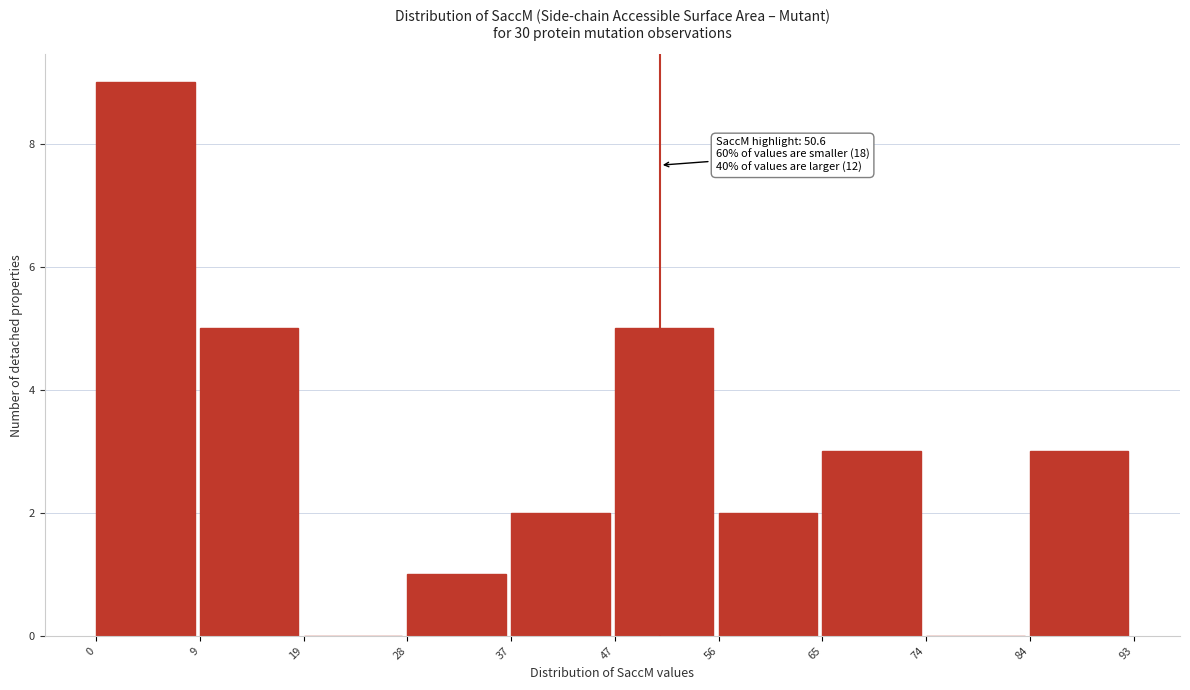

Which range on the x-axis has the tallest bar?

0 to 9